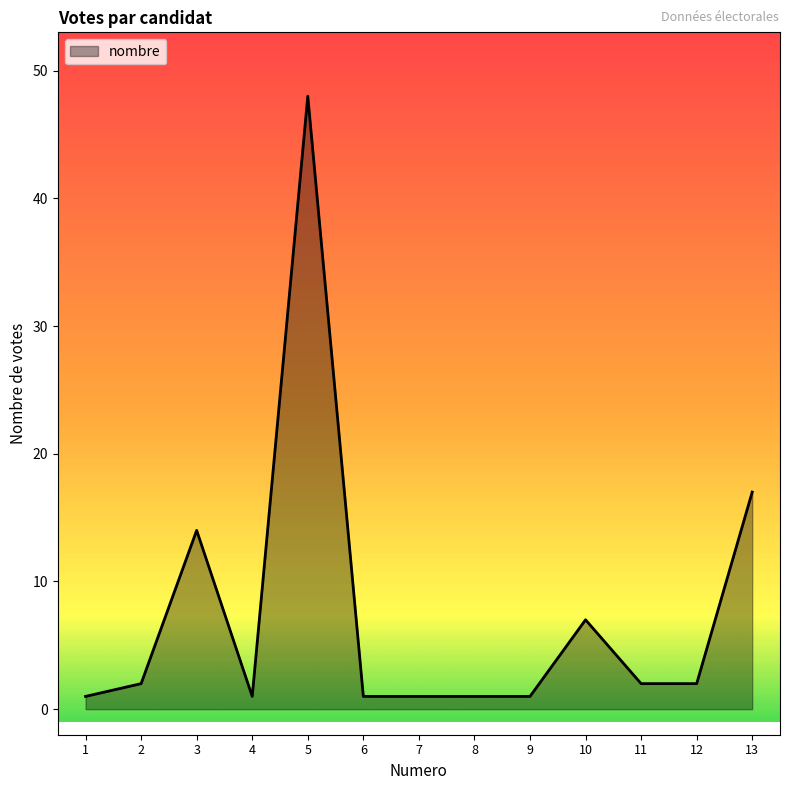

Reading left to right, transcribe all the data shown in this chart.

1=1	2=2	3=14	4=1	5=48	6=1	7=1	8=1	9=1	10=7	11=2	12=2	13=17